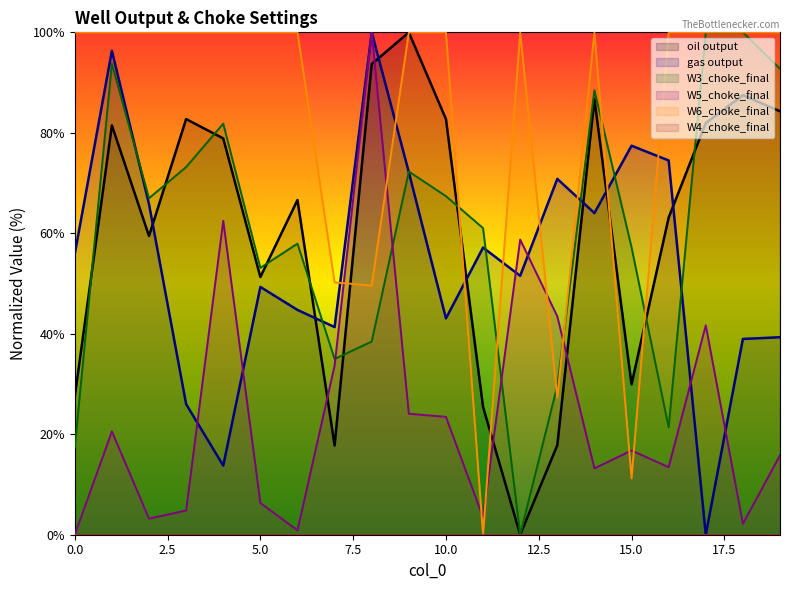

What is the approximate value of W3_choke_final at 5.0?

53.1